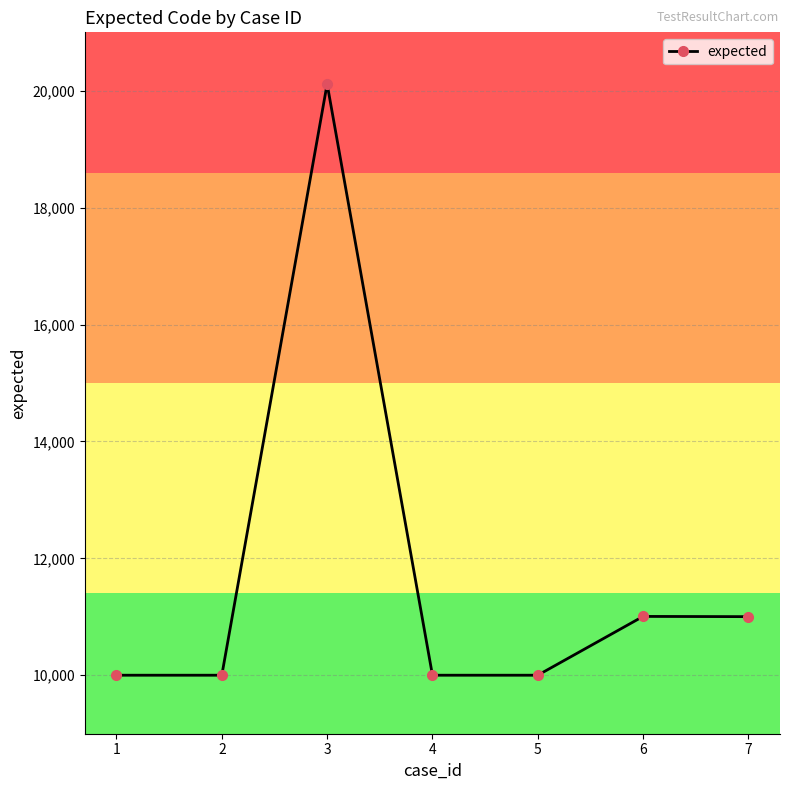

True or false: the data shows 11007 at 6.

True